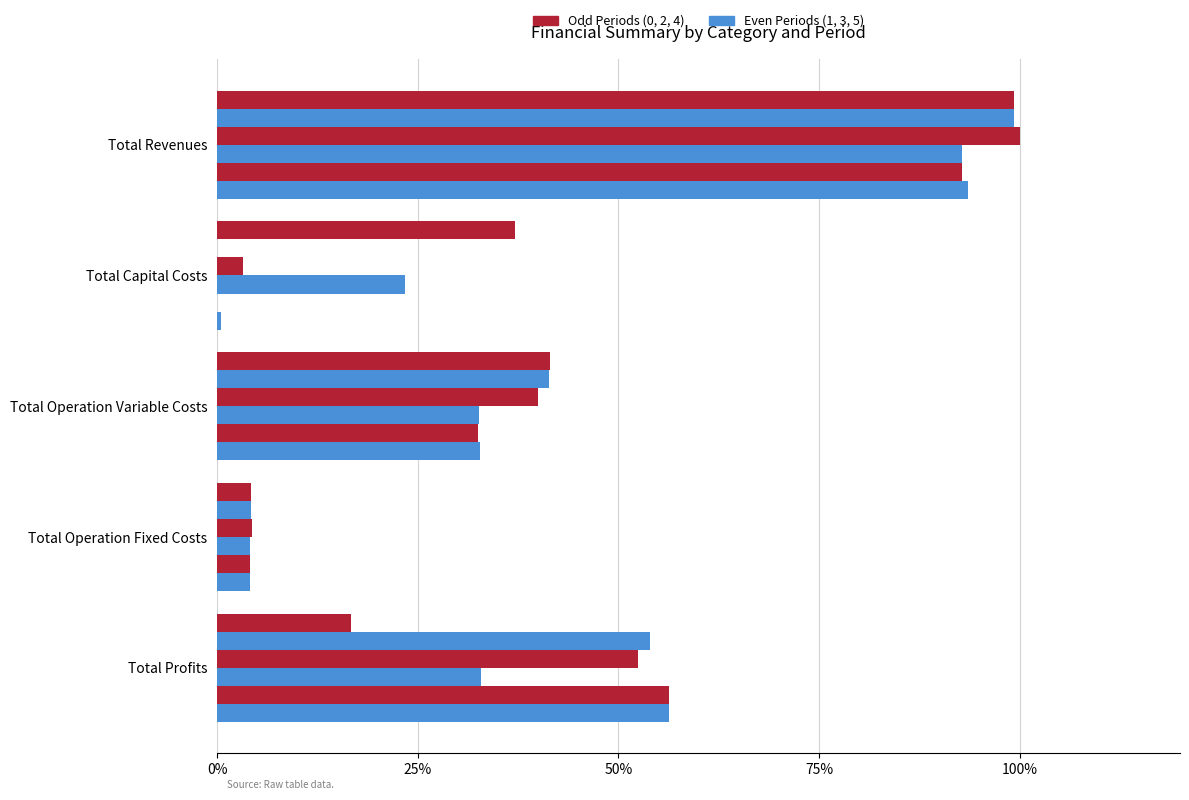

Count the number of categories in the chart.

5